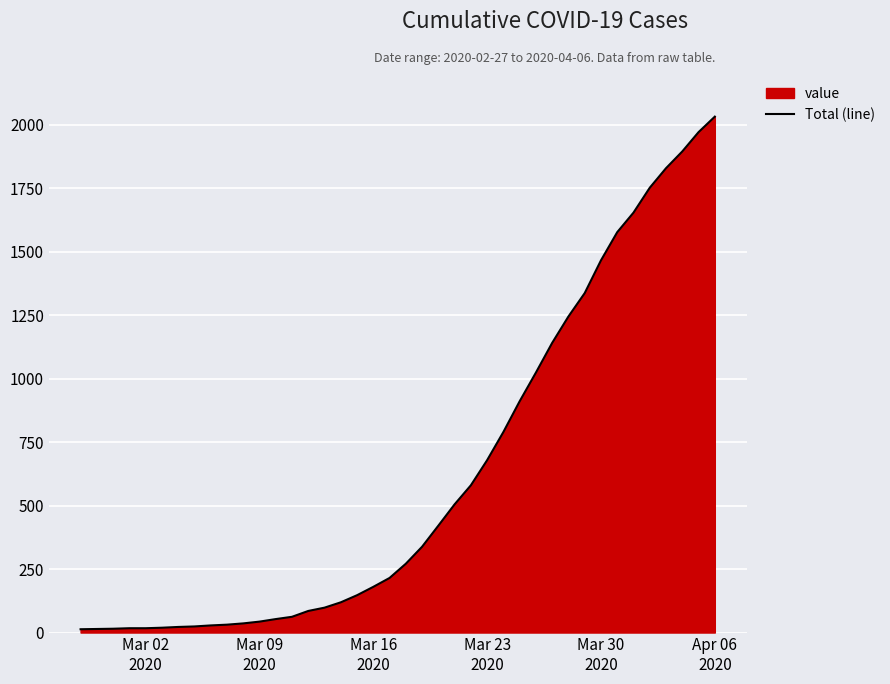

What is the maximum value shown in the chart?

2032